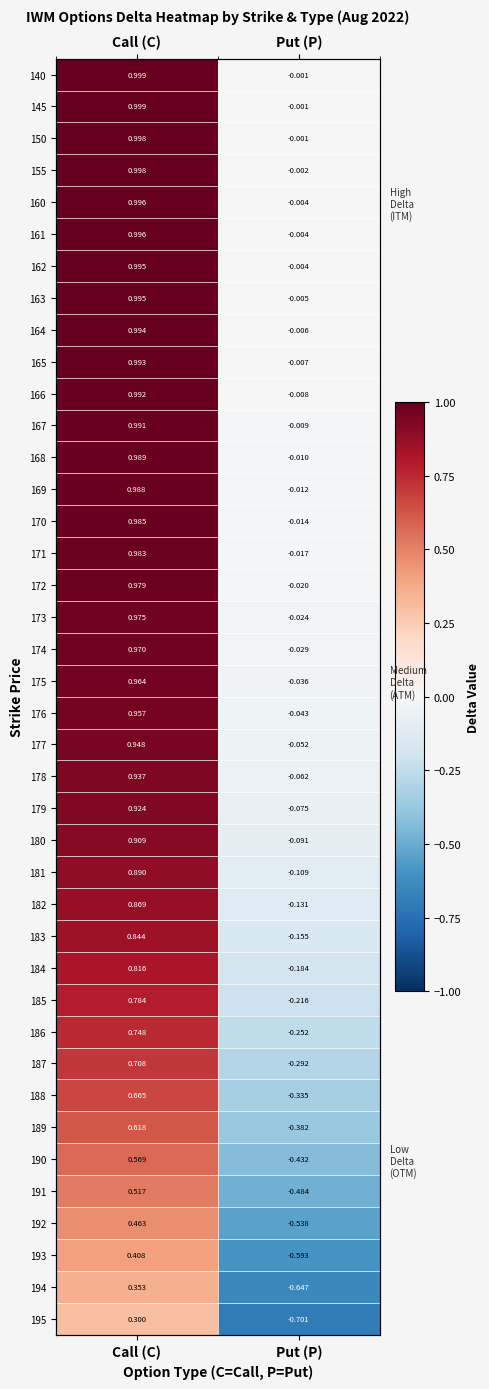

At how many categories does at least one series exceed 0?

1